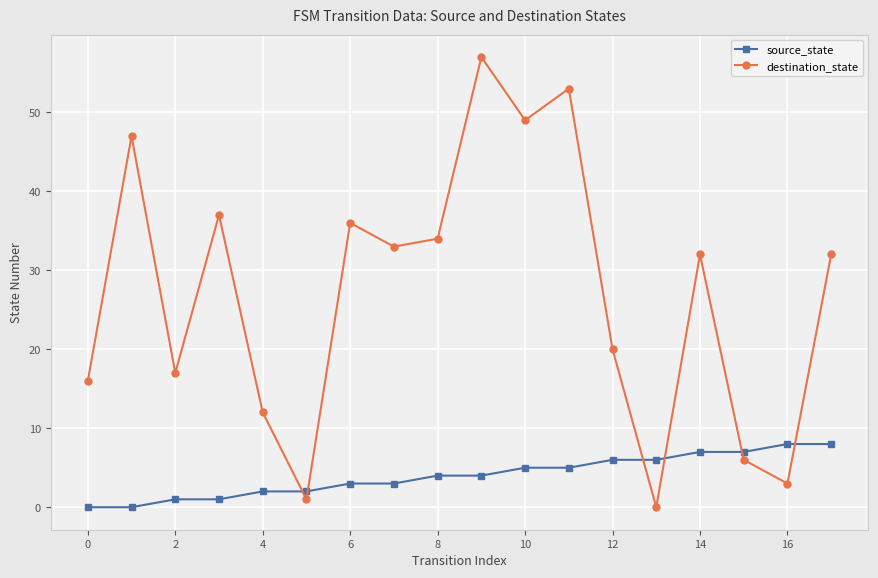

At how many categories does at least one series exceed 31?

10